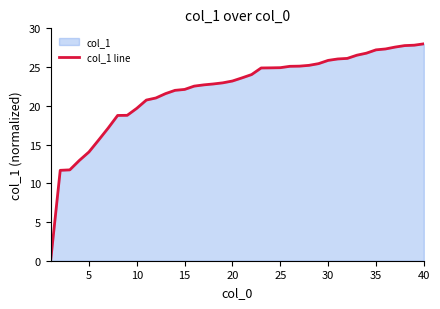

What is the difference between the maximum and minimum values?

28.0